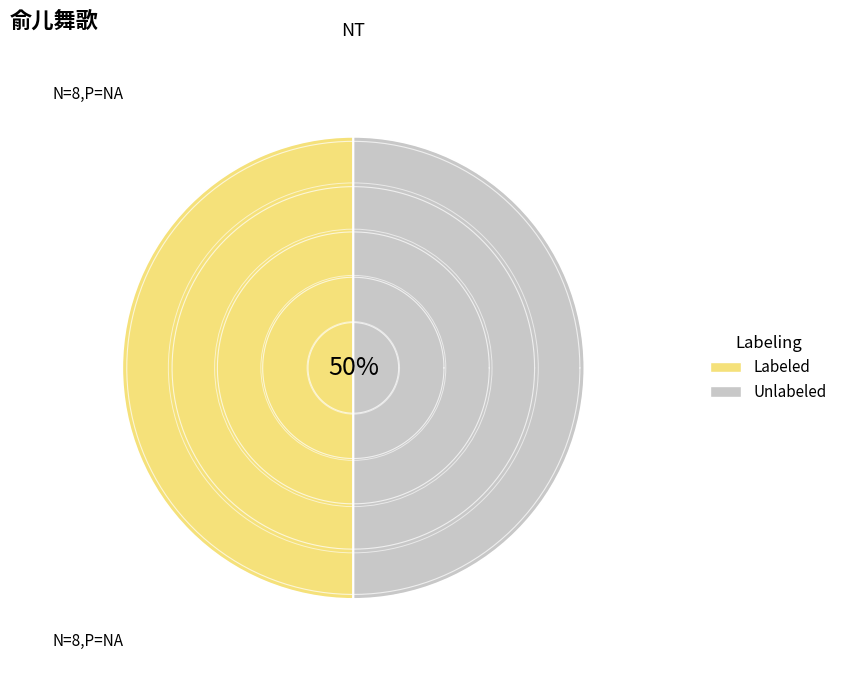

True or false: 舞曲歌辞 吴俞儿舞歌 弩俞 accounts for 1% of the total.

False